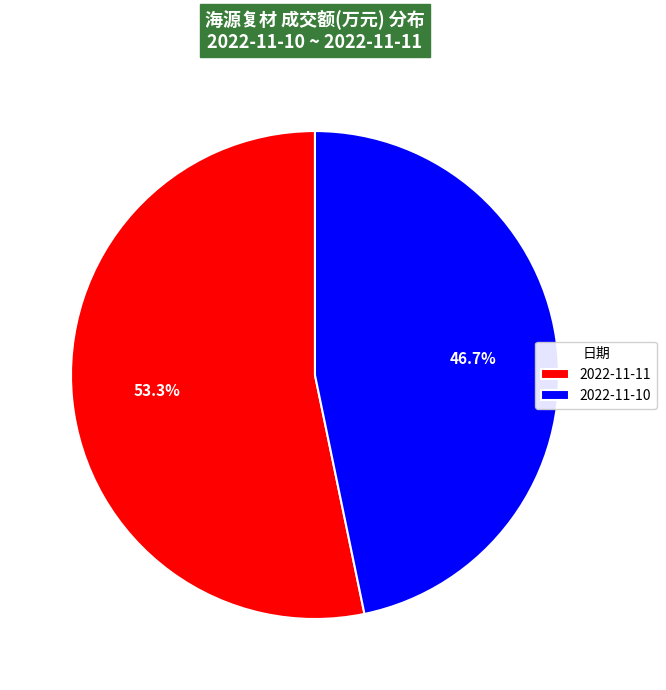

What percentage is the 2022-11-11 slice, to the nearest percent?

53%